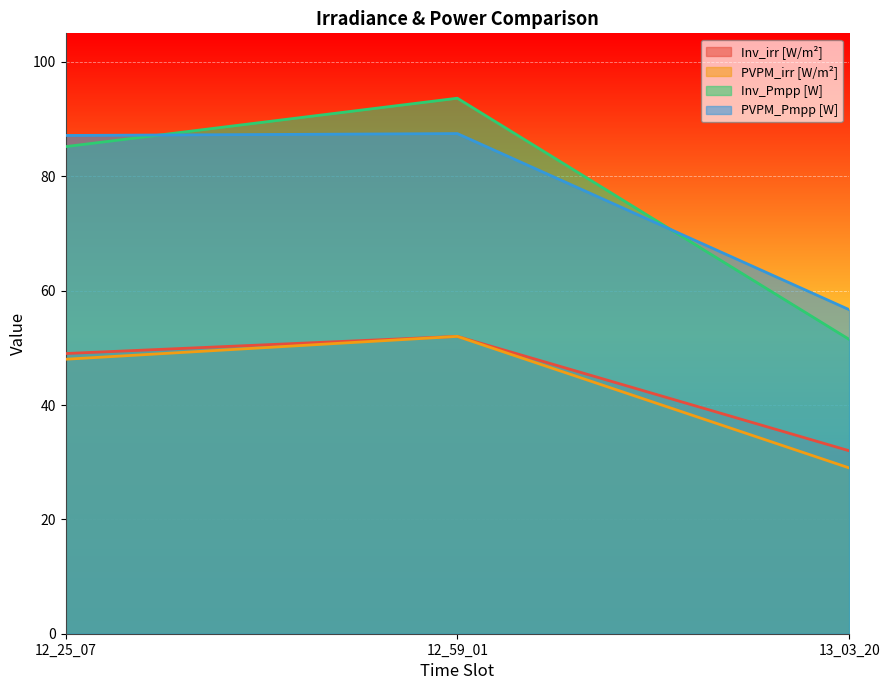

At how many categories does at least one series exceed 48?

3